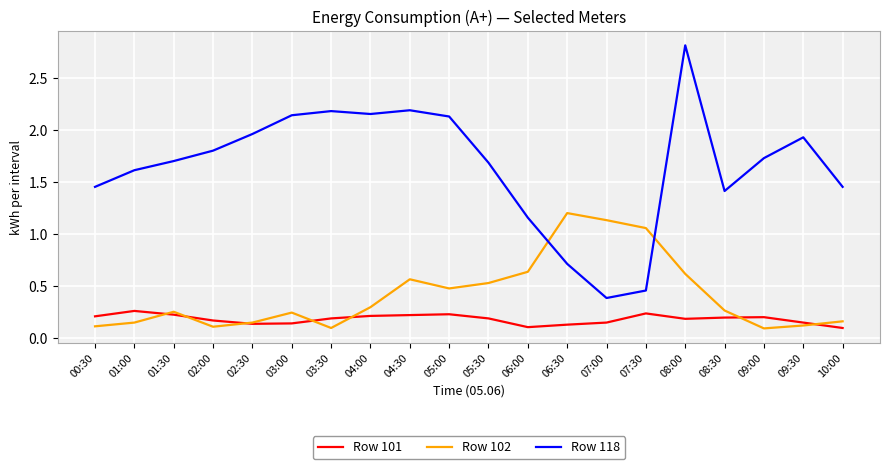

Rank the series at 08:00 from highest to lowest value.

Row 118, Row 102, Row 101